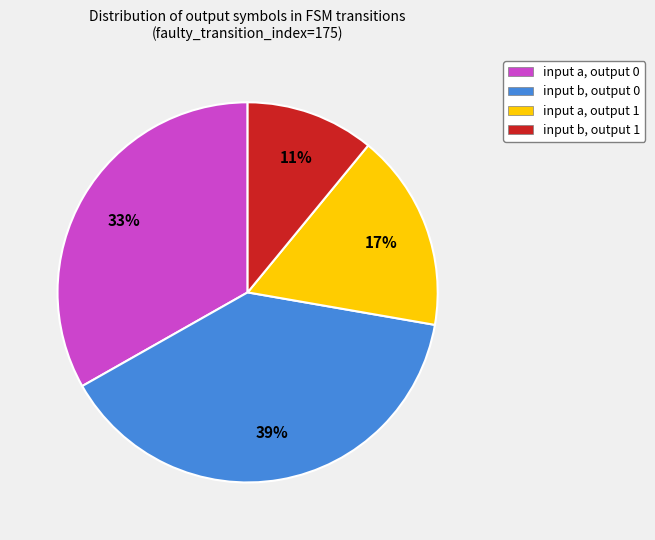

What is the smallest slice in the pie chart?

input b, output 1